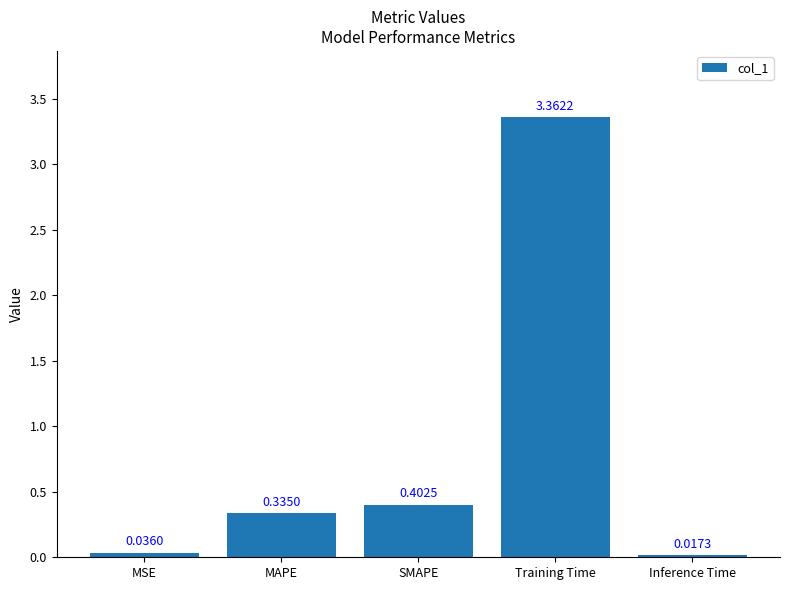

Rank the categories by value from highest to lowest.

Training Time, SMAPE, MAPE, MSE, Inference Time